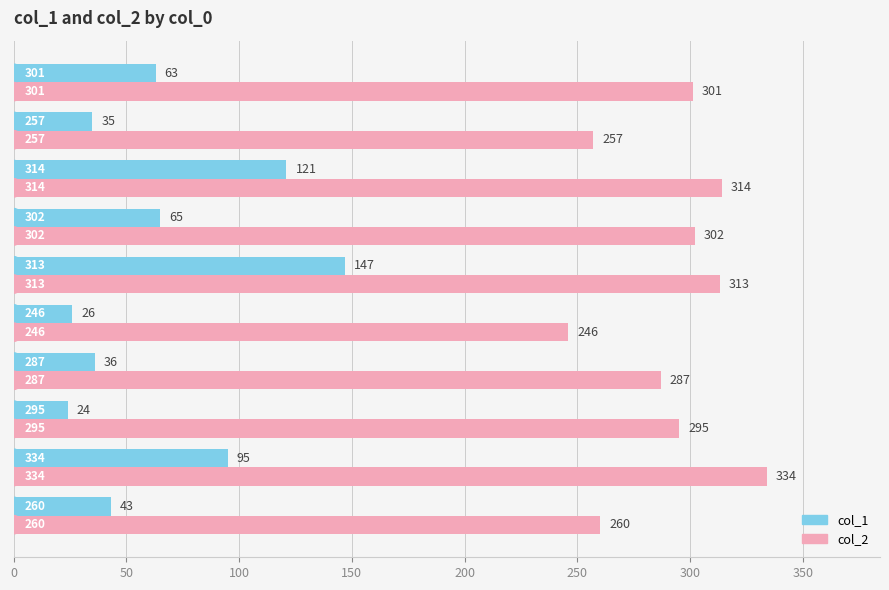

What is the average value of the col_1 series?

66